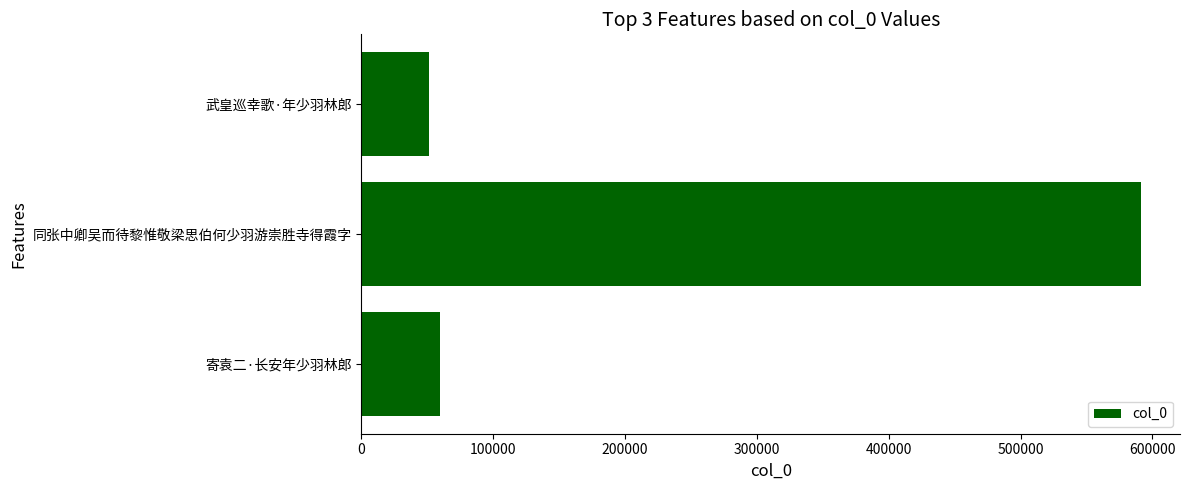

The chart shows a value of 15087 at 武皇巡幸歌·年少羽林郎. True or false?

False